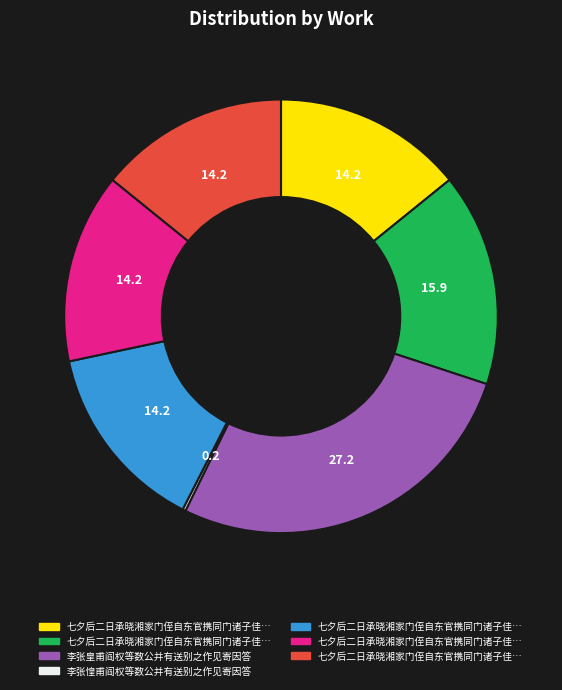

Is there any slice that represents more than half of the pie?

No